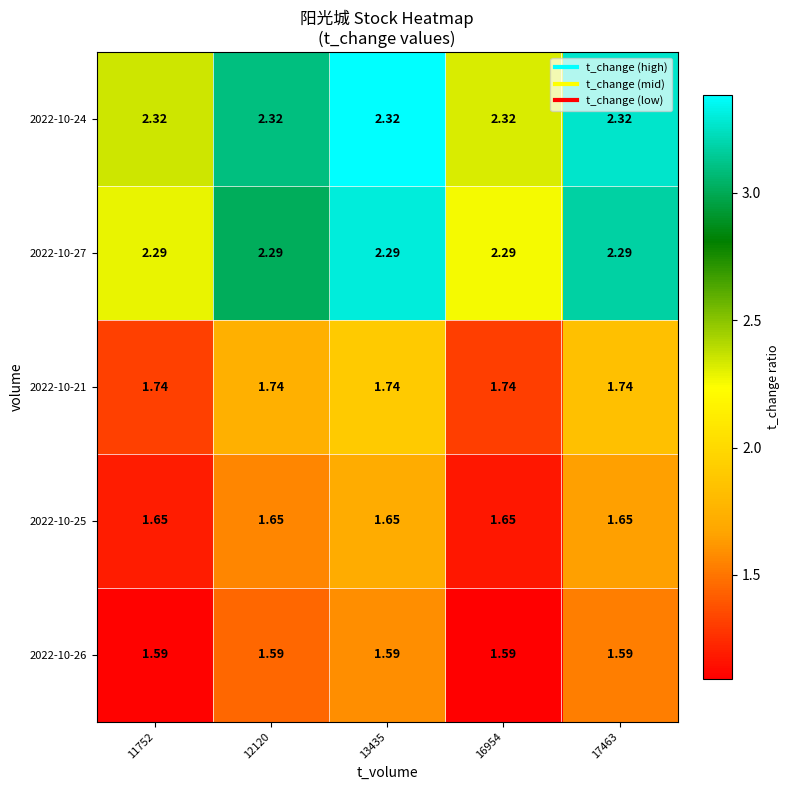

Is the value of 2022-10-21 at 12120 greater than the value of 2022-10-25 at 17463?

Yes